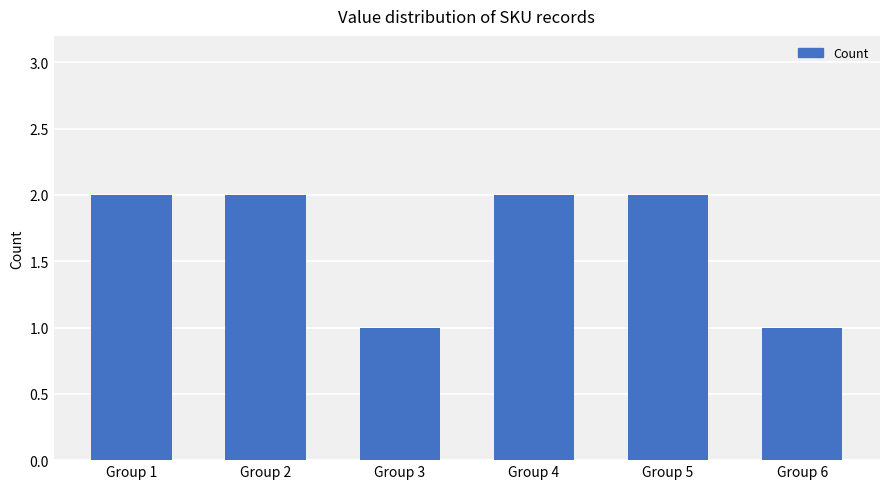

What is the change in value from Group 3 to Group 5?

+1